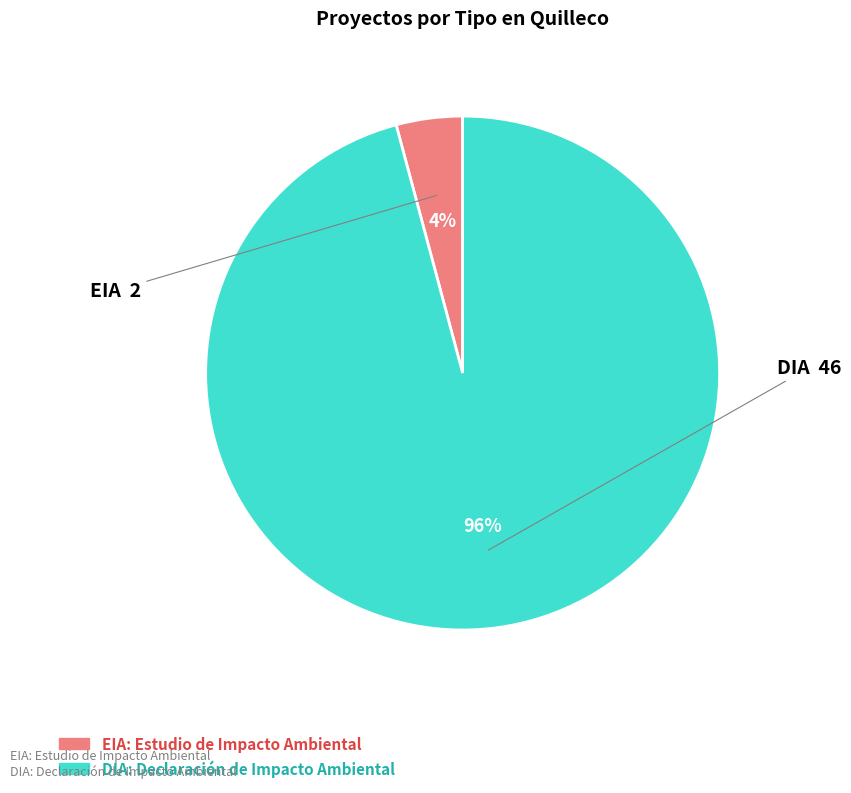

Does DIA represent more than half of the total?

Yes